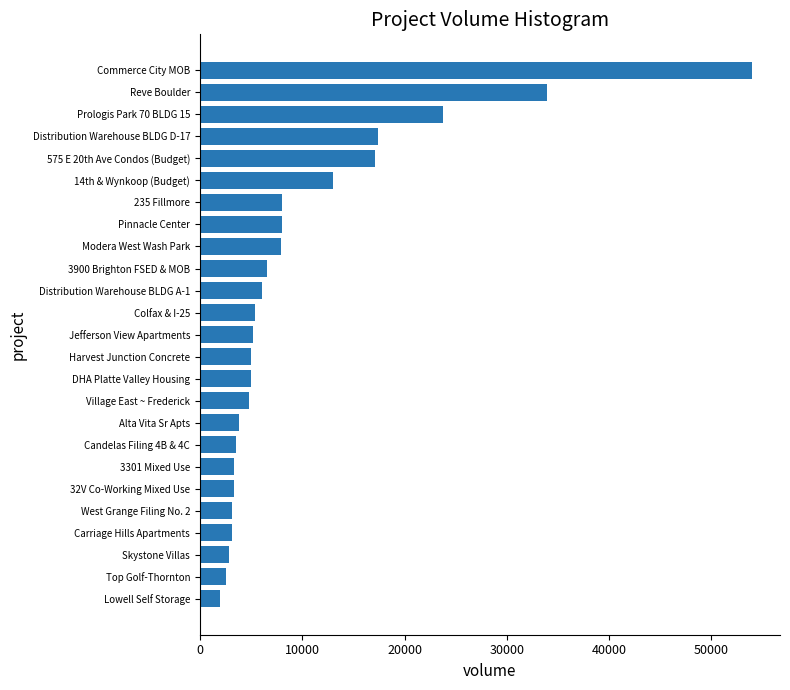

The chart shows a value of 7900 at Modera West Wash Park. True or false?

True